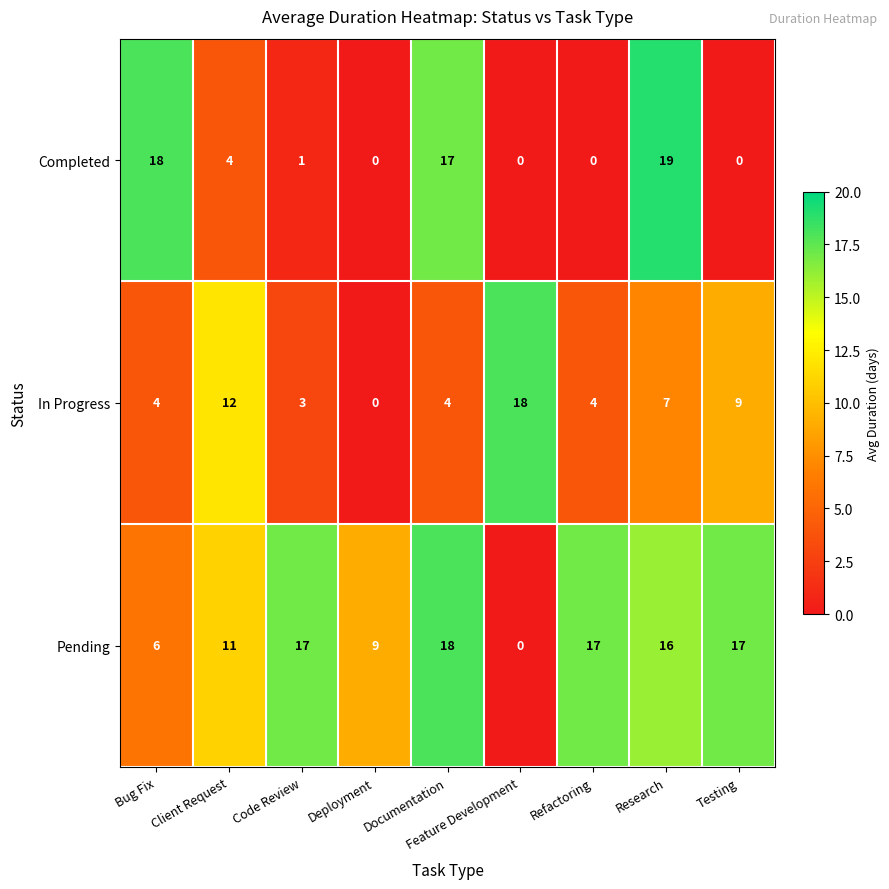

At which category is the sum across all series the highest?

Research